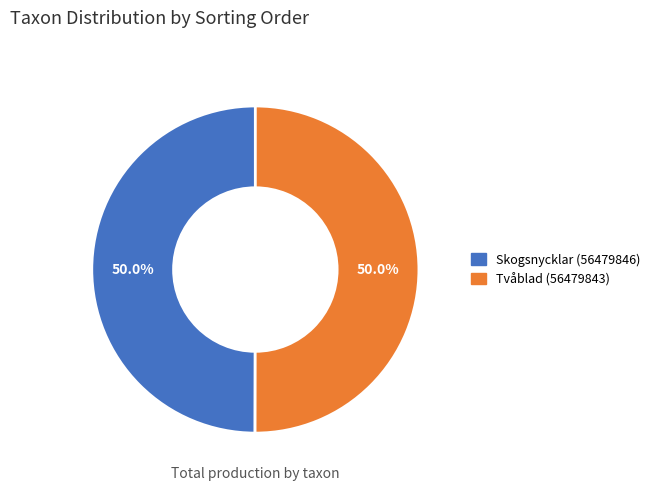

What portion of the pie excludes Skogsnycklar (56479846)?

50.0%